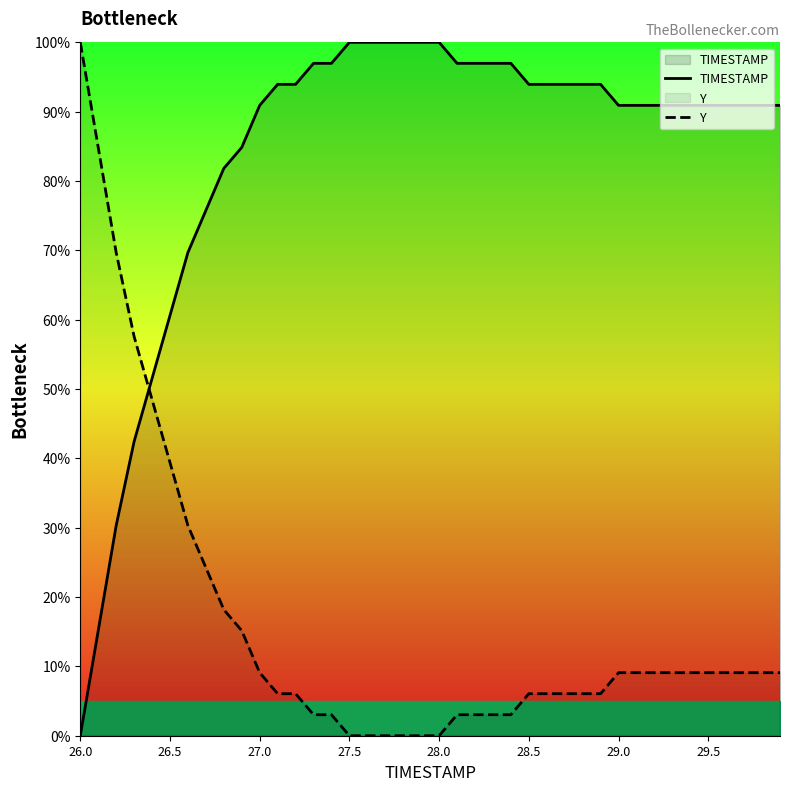

What is the difference between the maximum and second lowest values in the Y series?

100.0